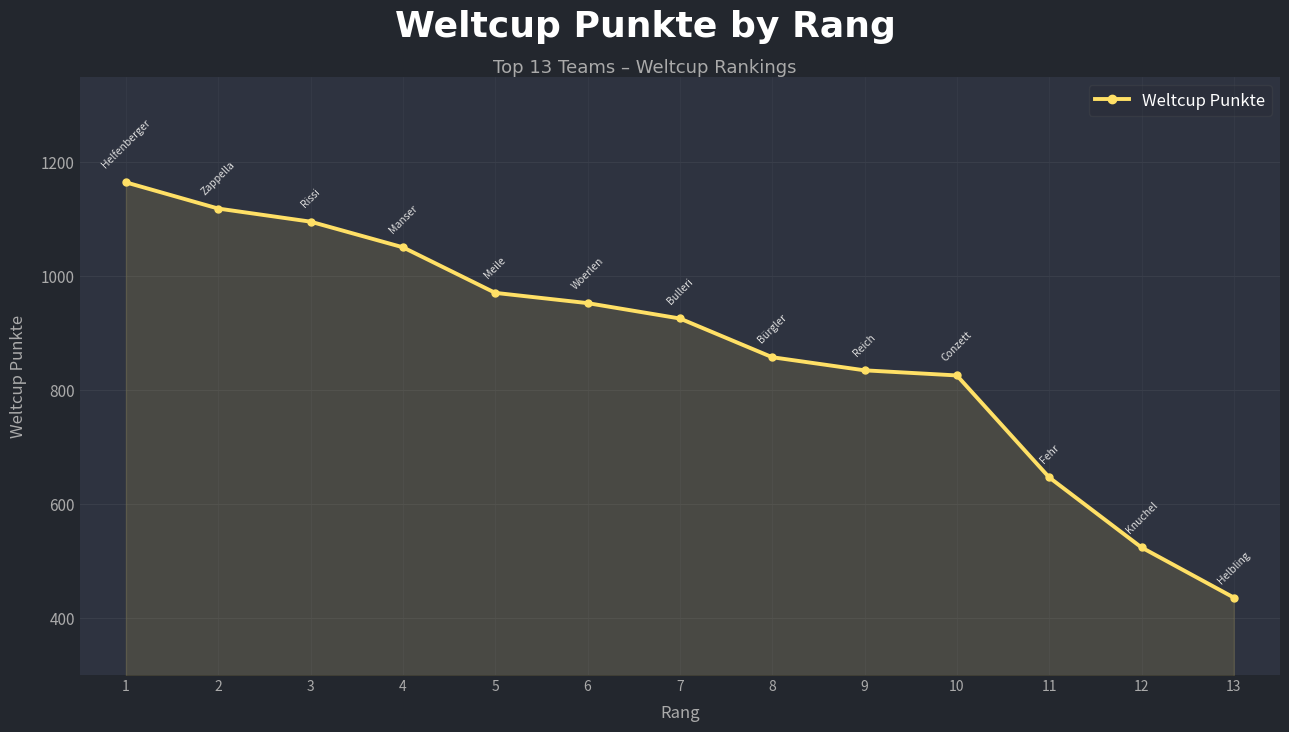

How many categories are shown in the chart?

13